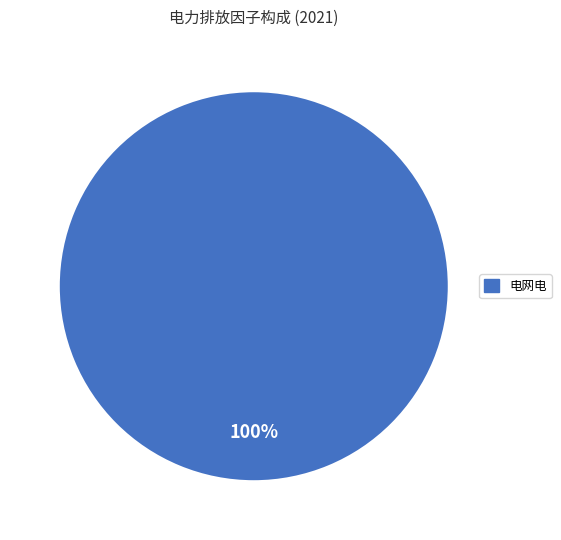

Does any single category account for the majority?

Yes